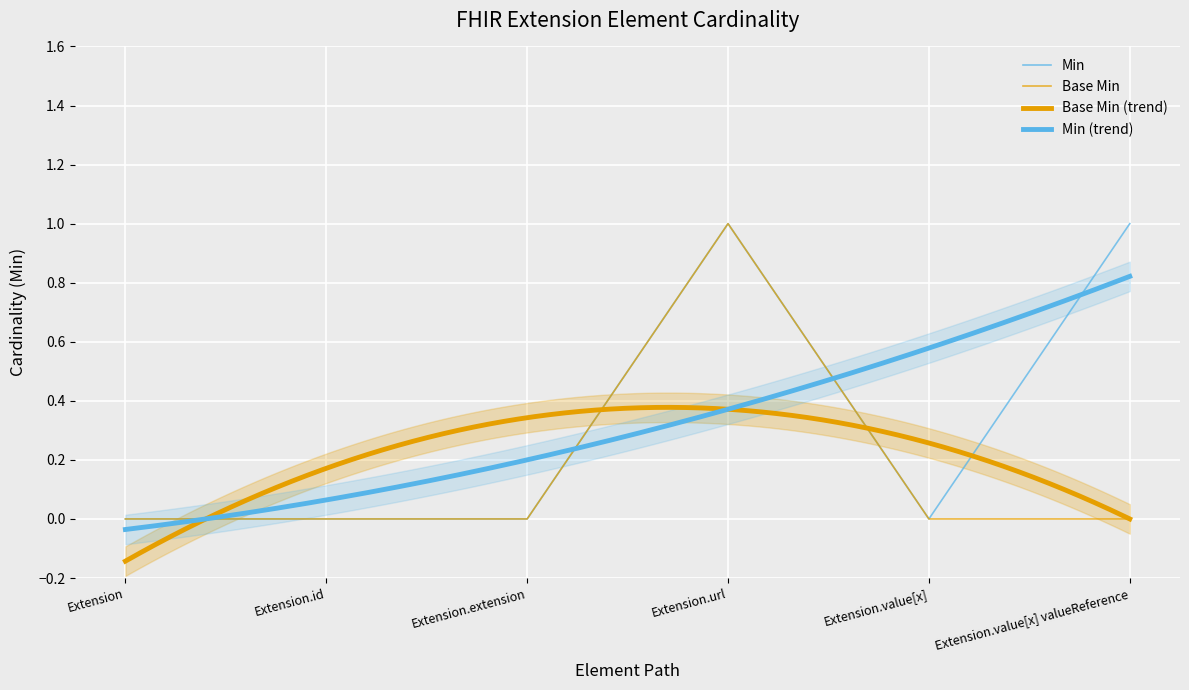

Which has a higher value, Extension.url or Extension.value[x] valueReference?

Extension.url